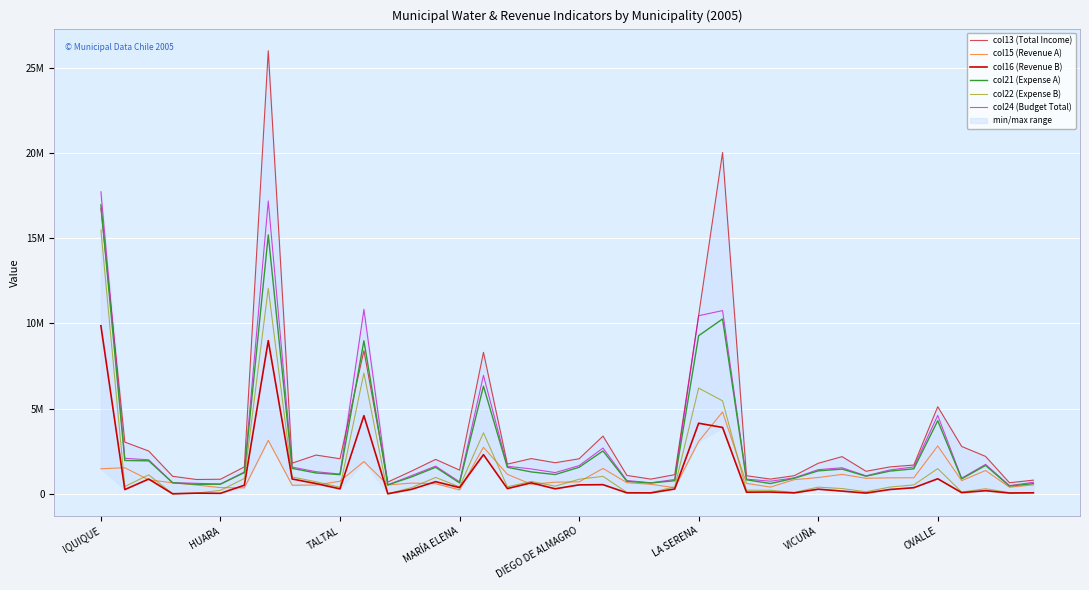

What position from the left is 37?

38